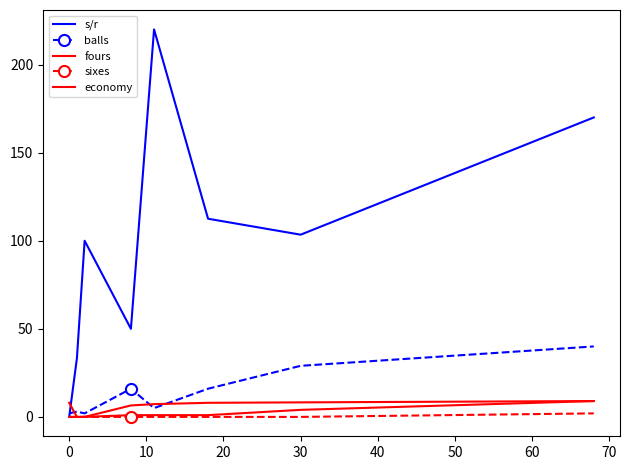

Which series has the largest range (max minus min)?

s/r